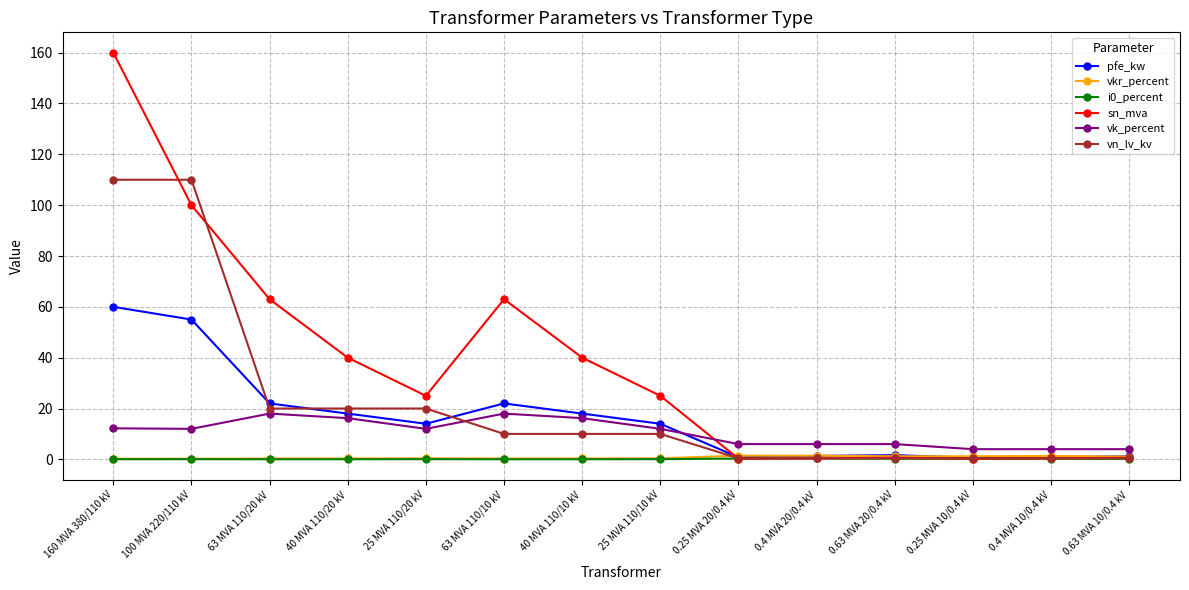

True or false: vk_percent has more than 1 points higher than both neighbors.

True